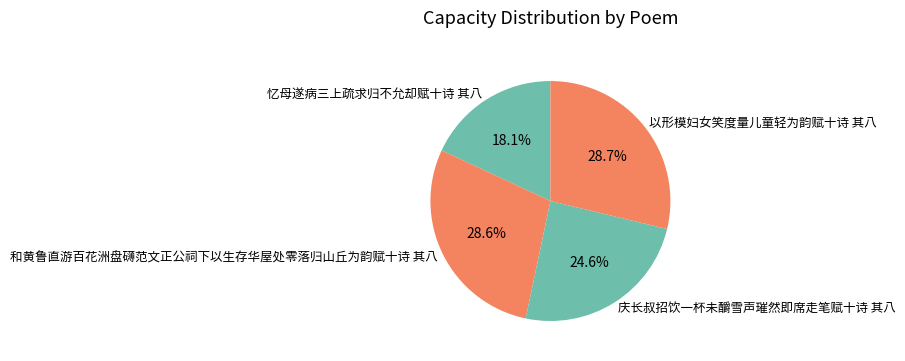

Which slice is the smallest?

忆母遂病三上疏求归不允却赋十诗 其八